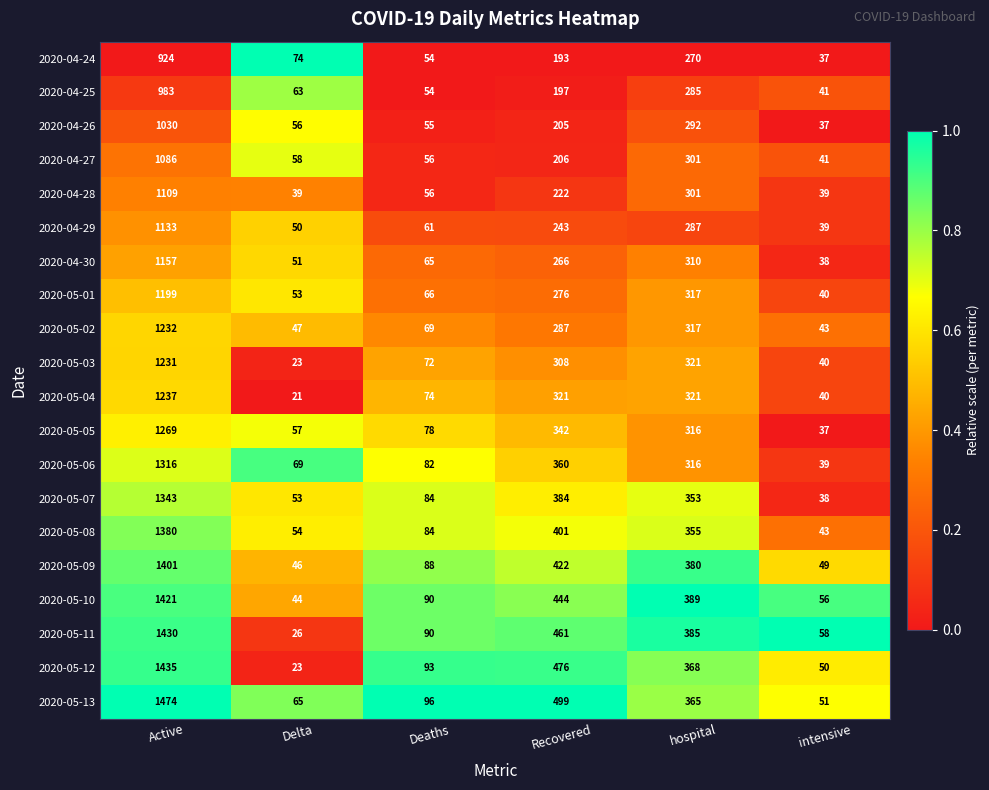

How many categories are shown in the chart?

6